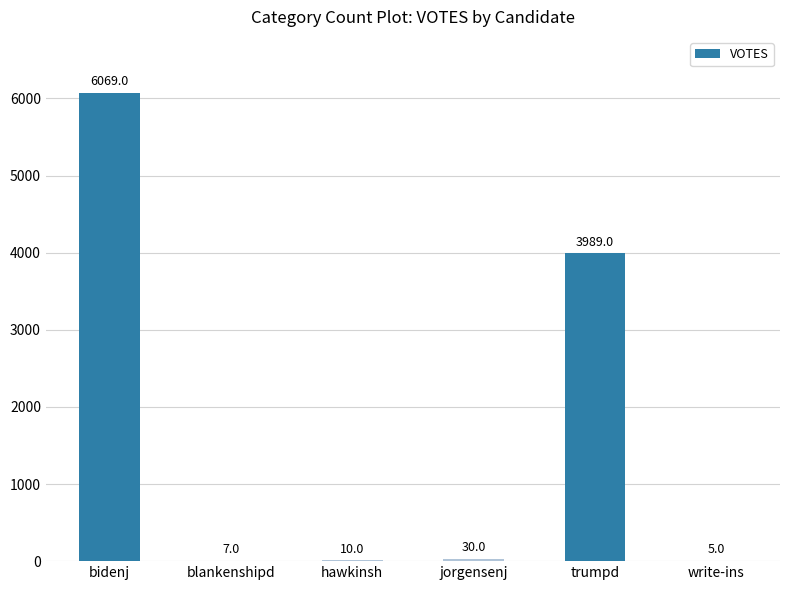

At which category does the chart reach its peak across all series?

bidenj